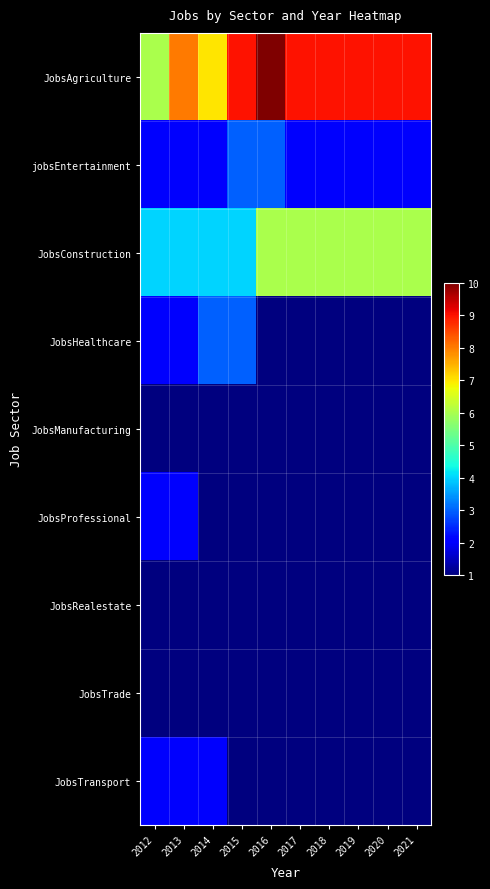

At 2019, list the series in order from smallest to largest.

JobsHealthcare, JobsManufacturing, JobsProfessional, JobsRealestate, JobsTrade, JobsTransport, jobsEntertainment, JobsConstruction, JobsAgriculture